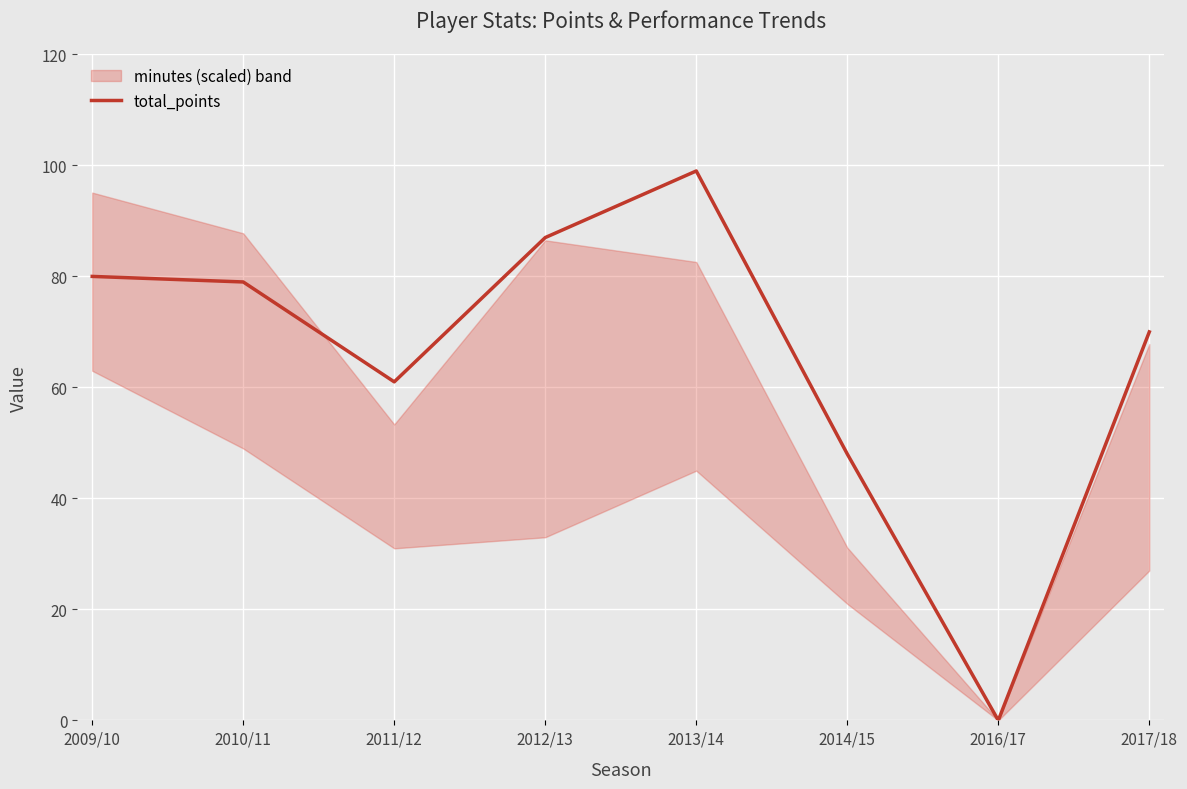

True or false: the data has more than 2 interior local peaks.

False